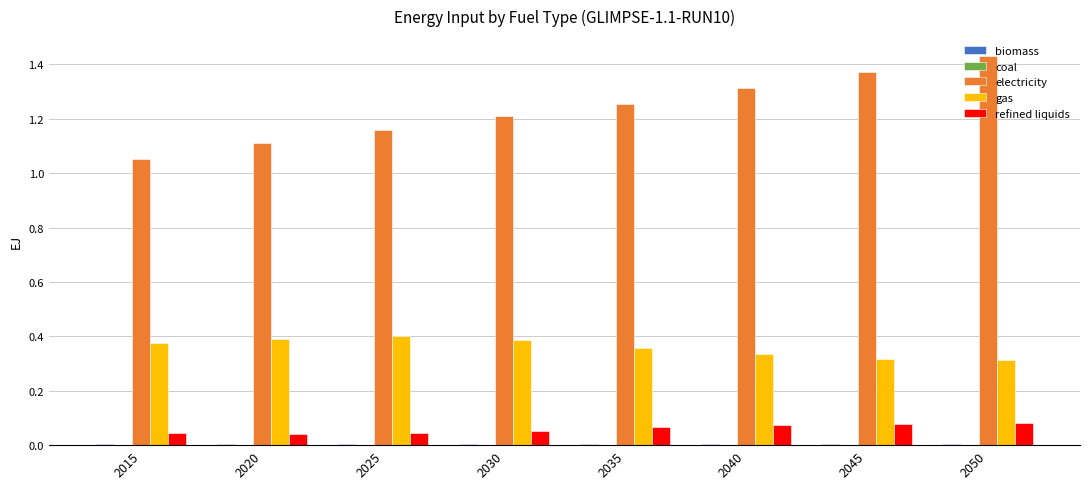

Which series changed the most between 2015 and 2020?

electricity